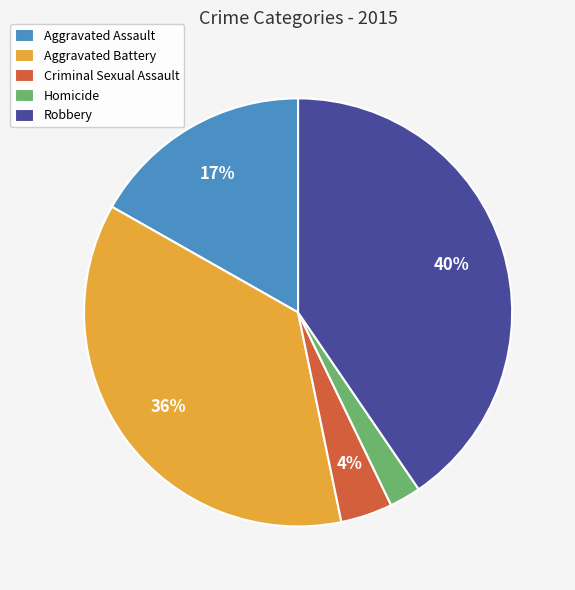

Does Criminal Sexual Assault account for over 50% of the chart?

No